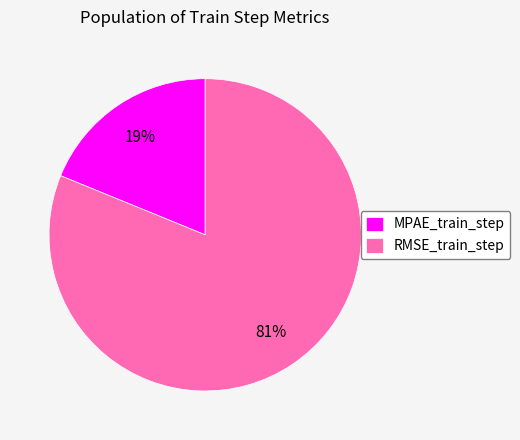

To the nearest percent, what is the difference between the largest and smallest slice percentages?

62%